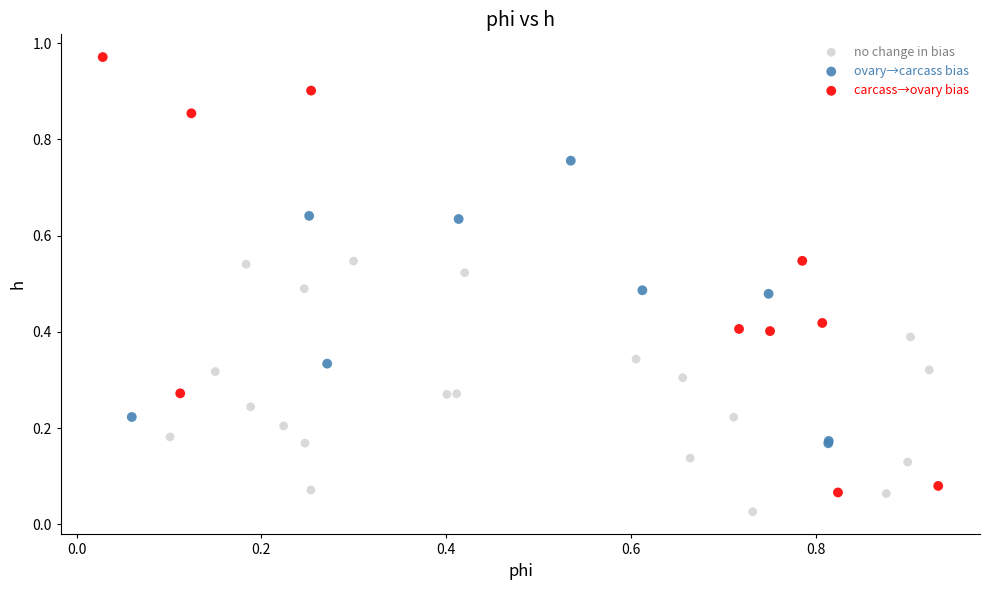

Which series has the largest Y range (max minus min)?

carcass→ovary bias